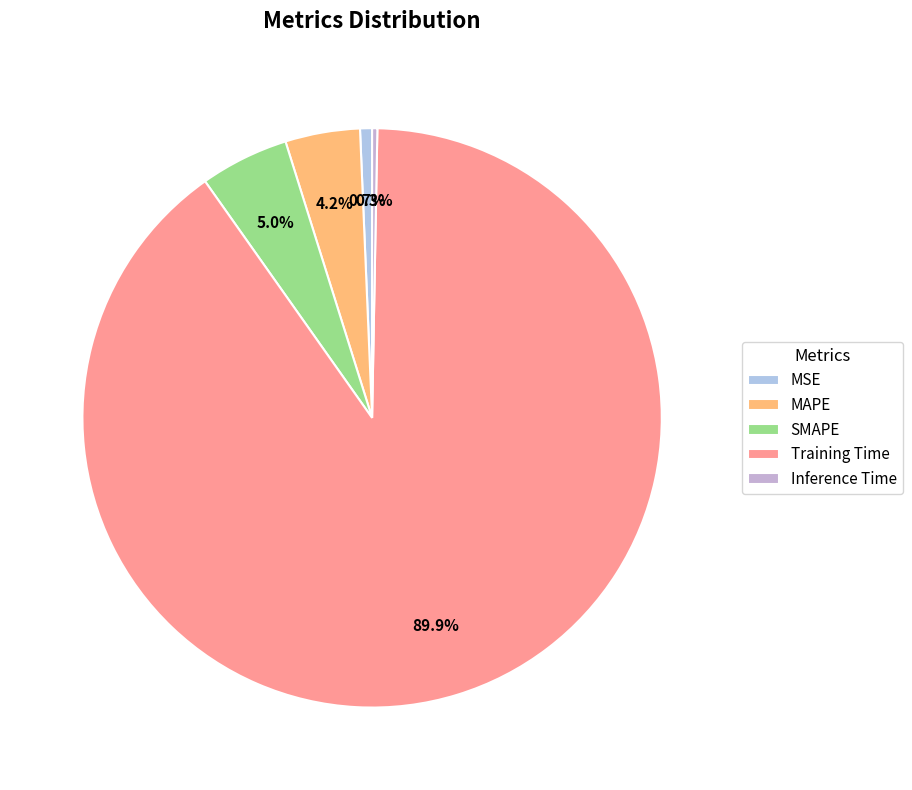

To the nearest percent, what portion does SMAPE represent?

5%